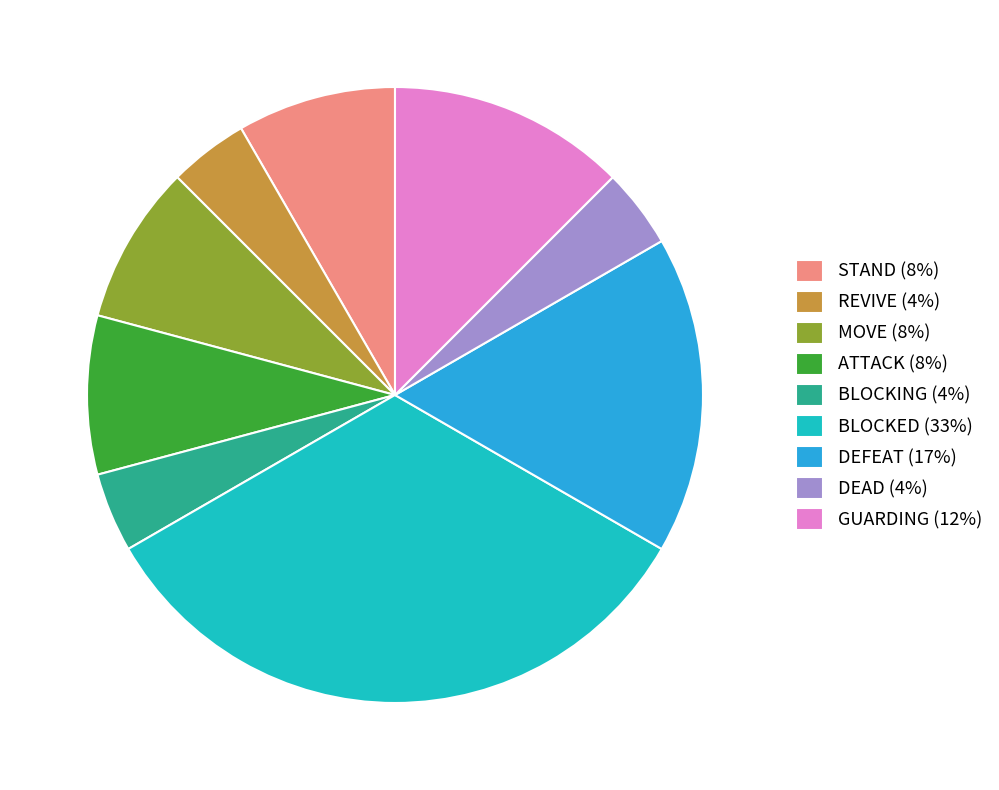

What is the ratio of the value at DEAD to the value at BLOCKED?

0.1